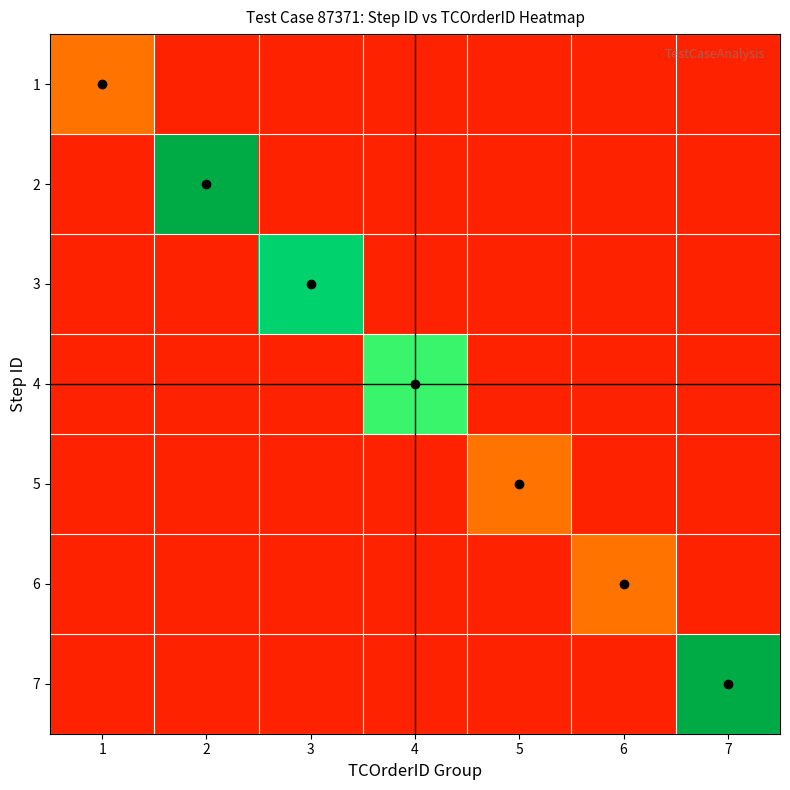

Reading left to right, transcribe all the data shown in this chart.

1: 1=2	2=0	3=0	4=0	5=0	6=0	7=0
2: 1=0	2=9	3=0	4=0	5=0	6=0	7=0
3: 1=0	2=0	3=8	4=0	5=0	6=0	7=0
4: 1=0	2=0	3=0	4=7	5=0	6=0	7=0
5: 1=0	2=0	3=0	4=0	5=2	6=0	7=0
6: 1=0	2=0	3=0	4=0	5=0	6=2	7=0
7: 1=0	2=0	3=0	4=0	5=0	6=0	7=9